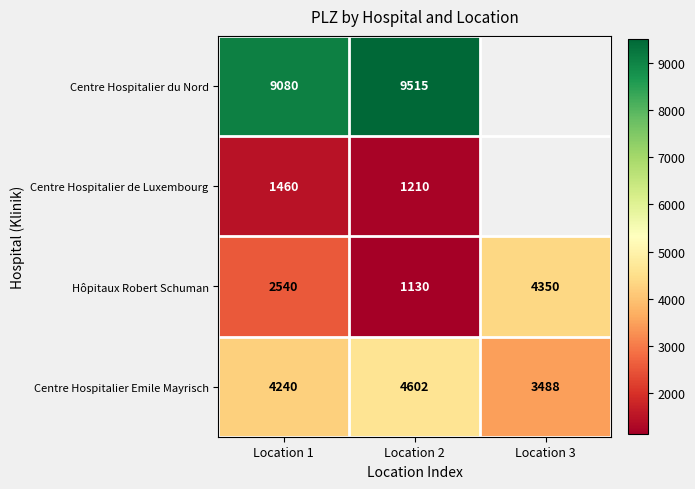

Which category has the highest value across all series?

Location 2